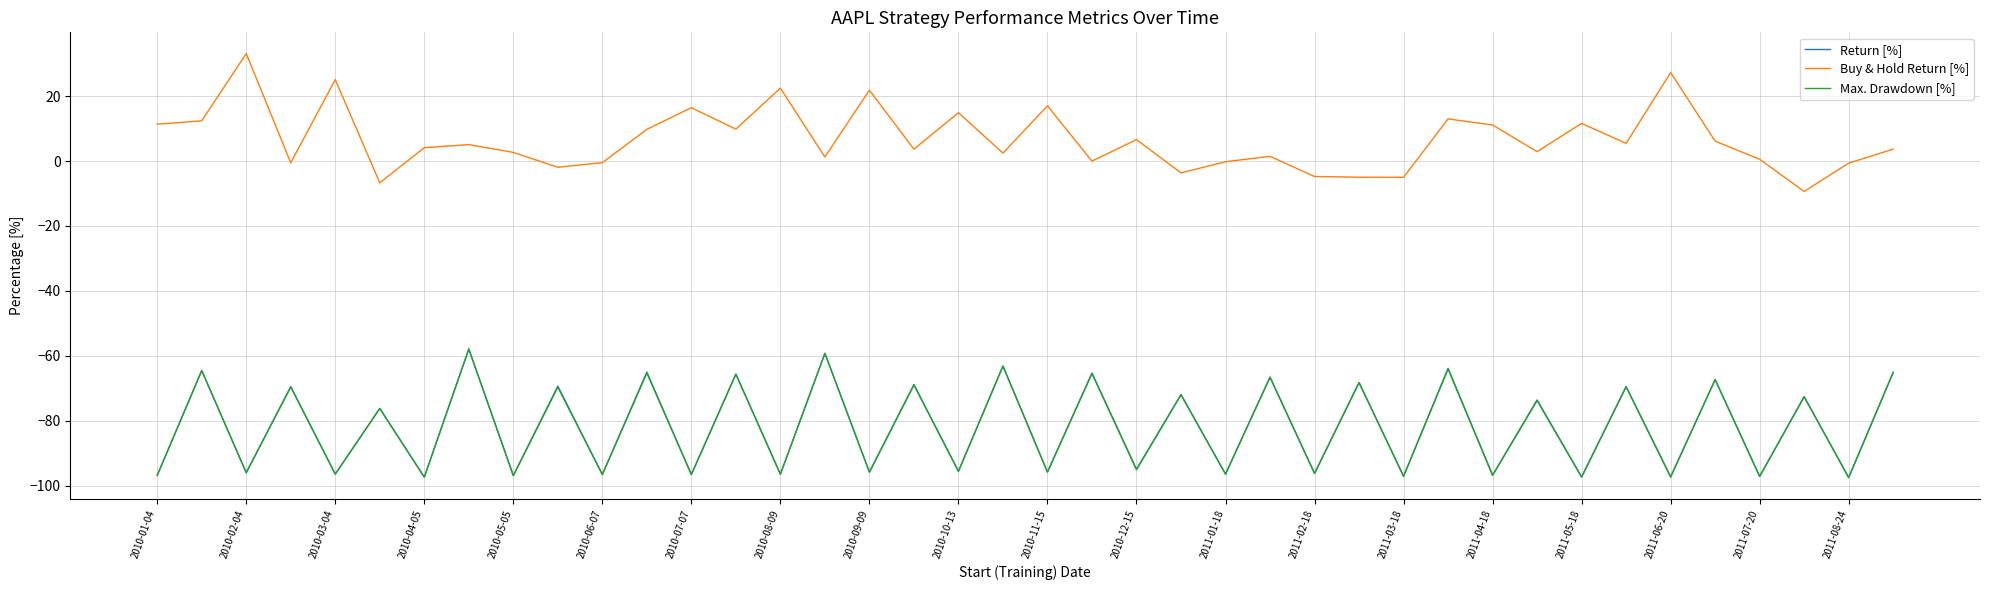

What is the lowest value of the Buy & Hold Return [%] series?

-9.4